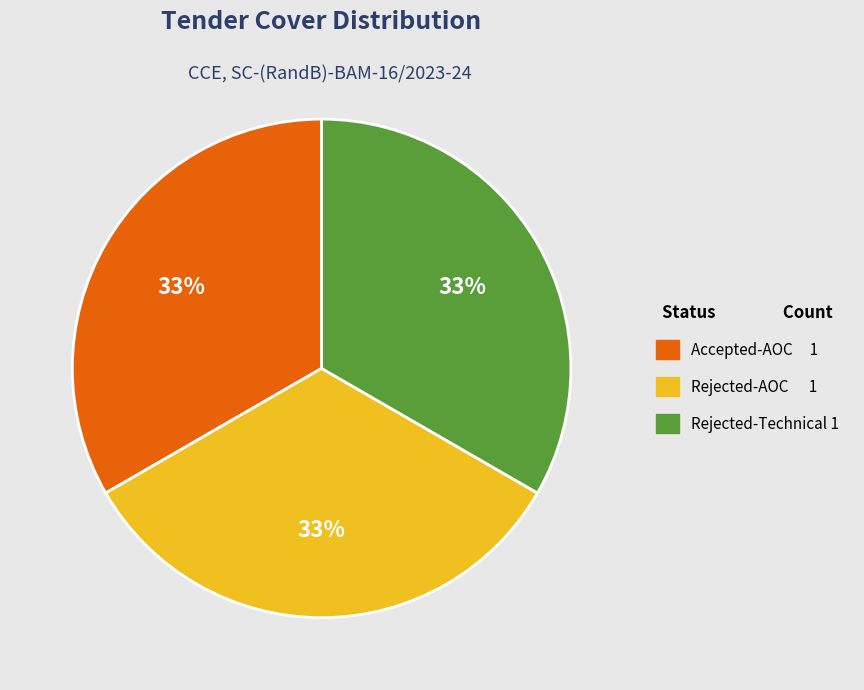

How many segments does this pie chart have?

3